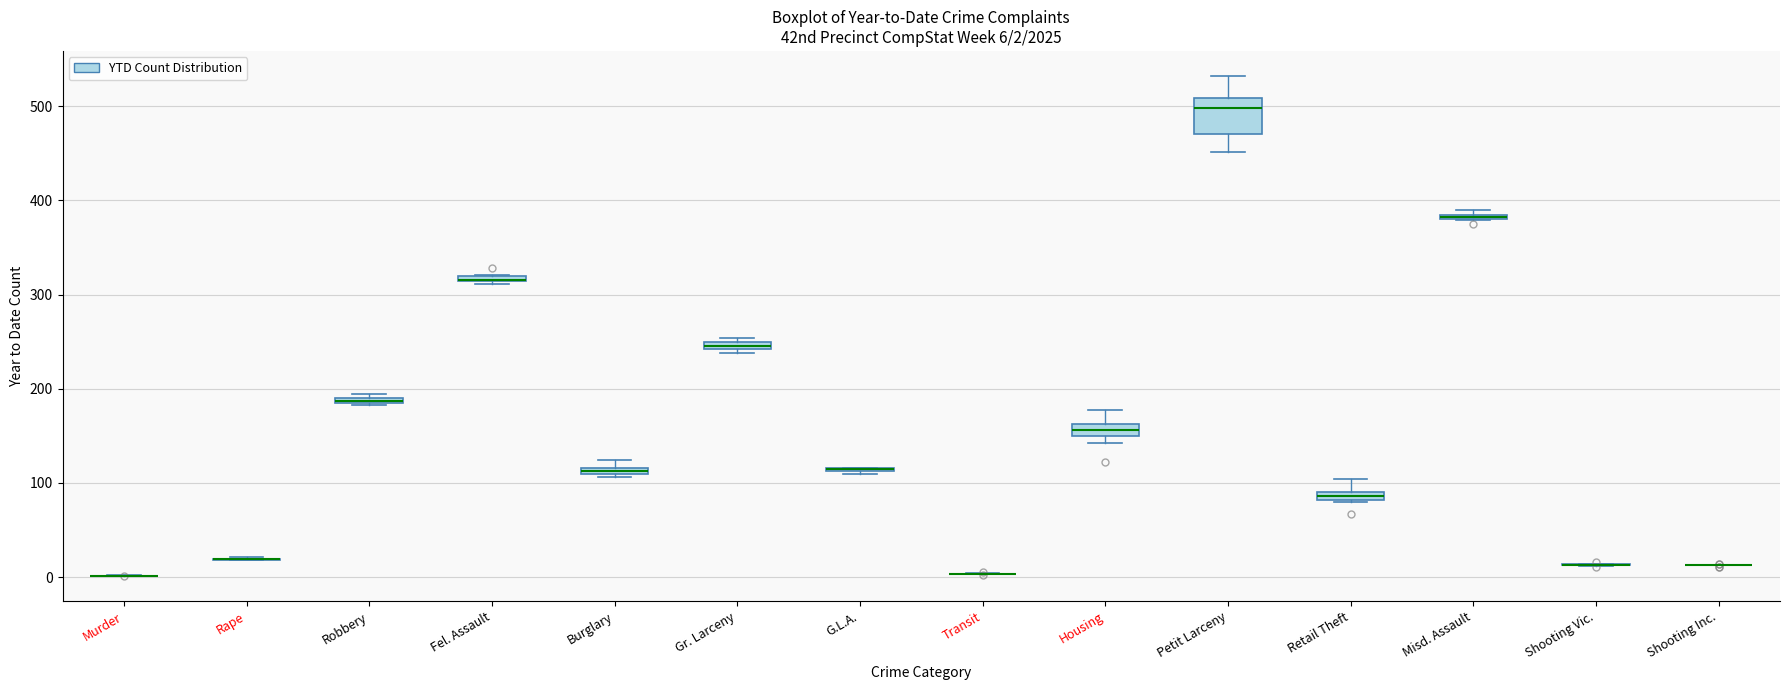

Which box is the tallest, from its lower edge to its upper edge?

Petit Larceny